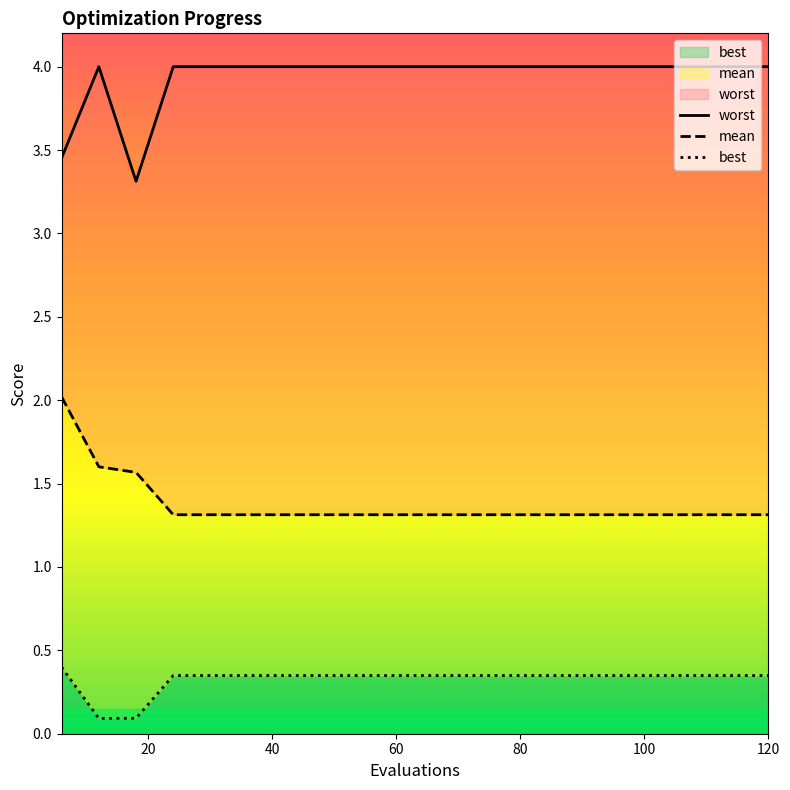

Is the value of mean at 15 greater than the value of worst at 13?

No